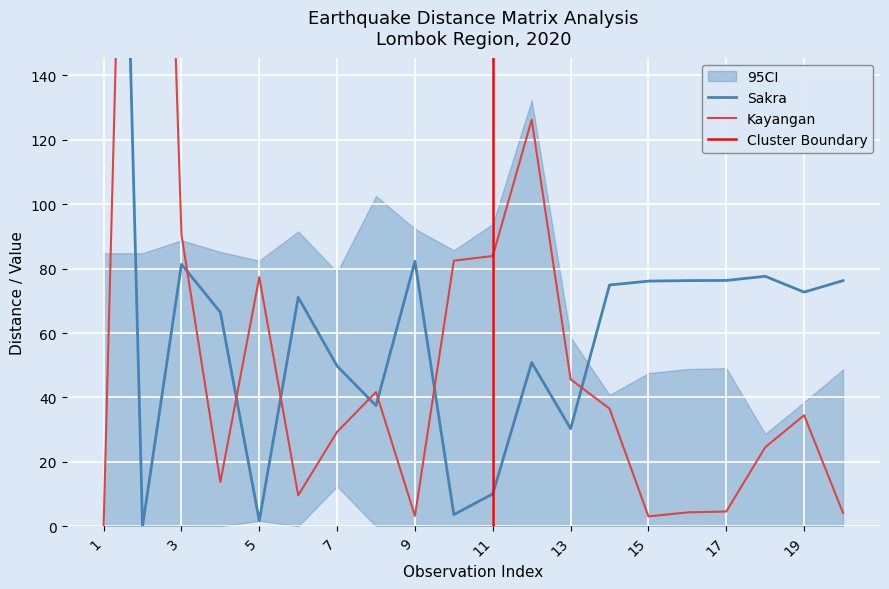

Which category has the highest value across all series?

1